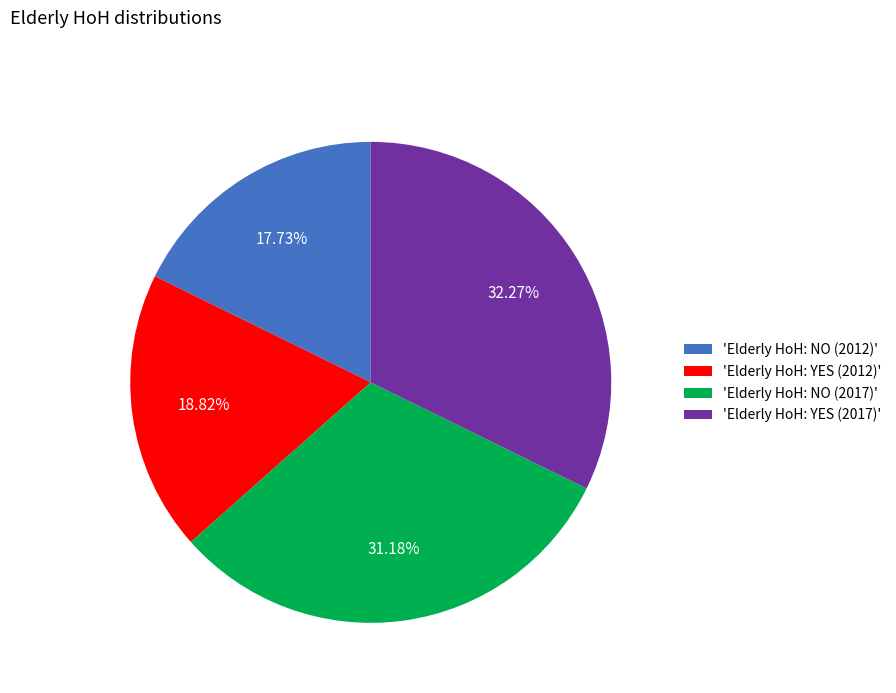

Approximately how many times larger is the value at 'Elderly HoH: YES (2017)' compared to 'Elderly HoH: NO (2012)'?

1.8